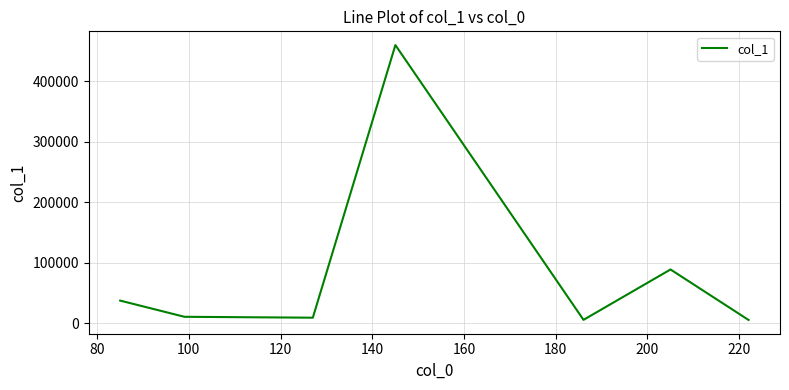

What is the minimum value shown in the chart?

5612.2